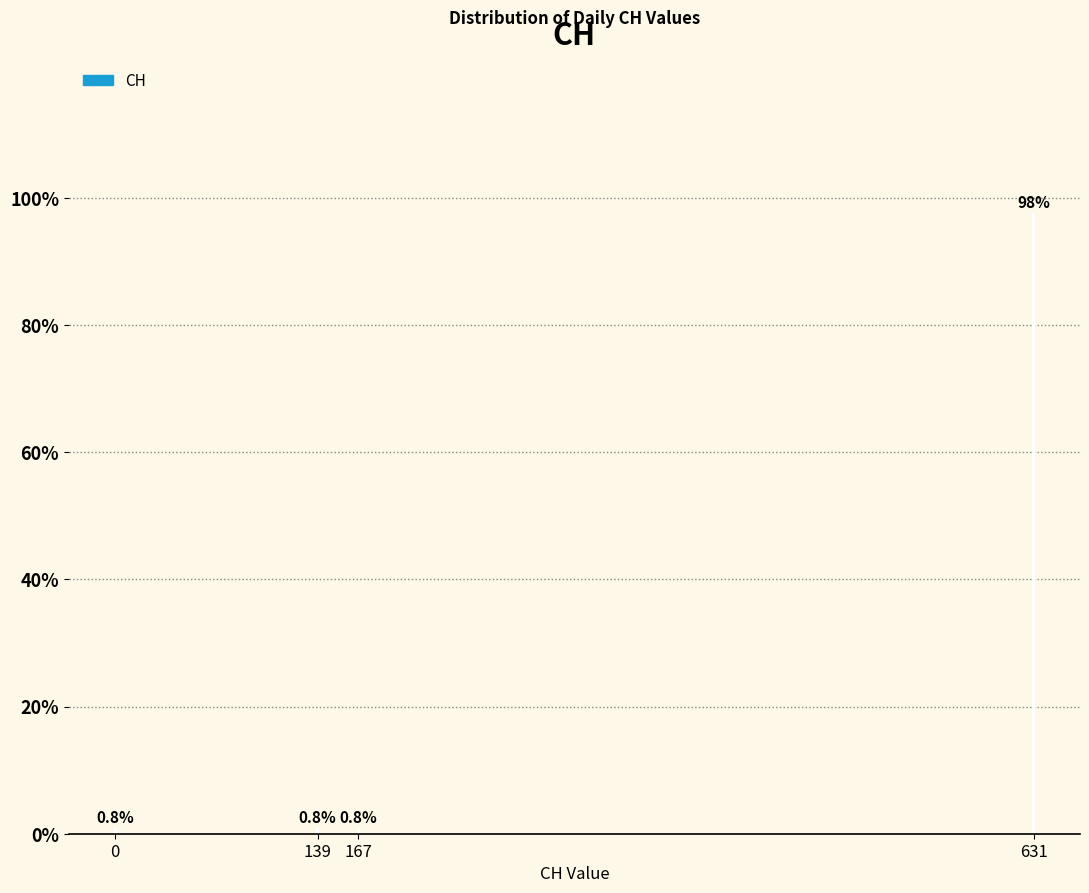

Reading left to right, extract all data points from this chart.

0.8	0.8	0.8	97.5